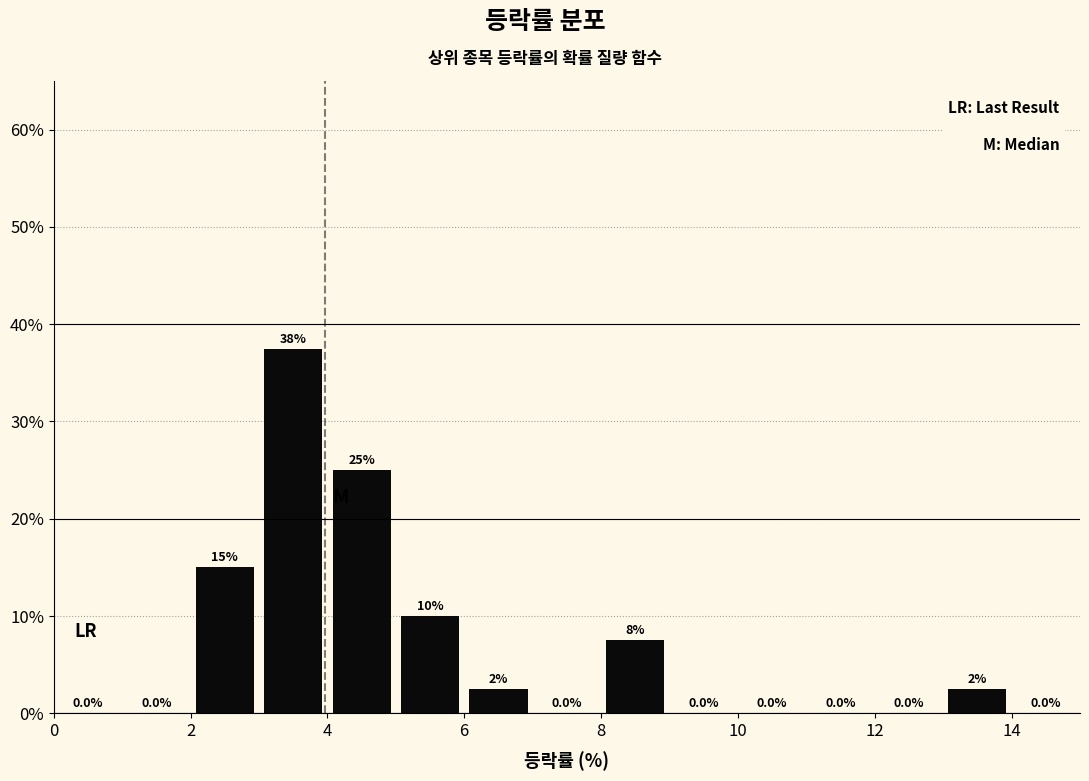

Over which range of the x-axis is the bar tallest?

3 to 4